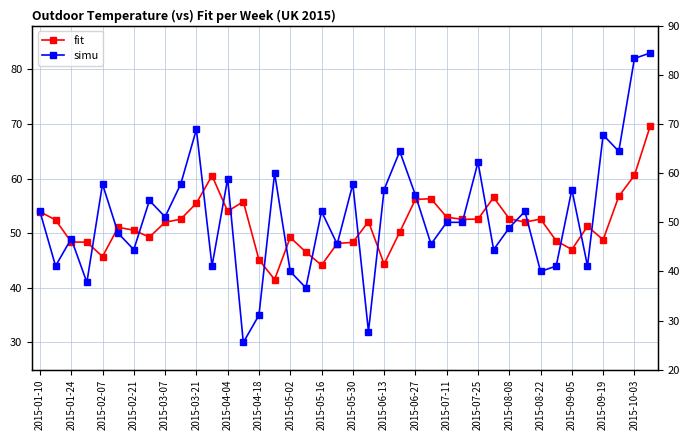

What is the sum of the simu values at 31 and 32?

97.0